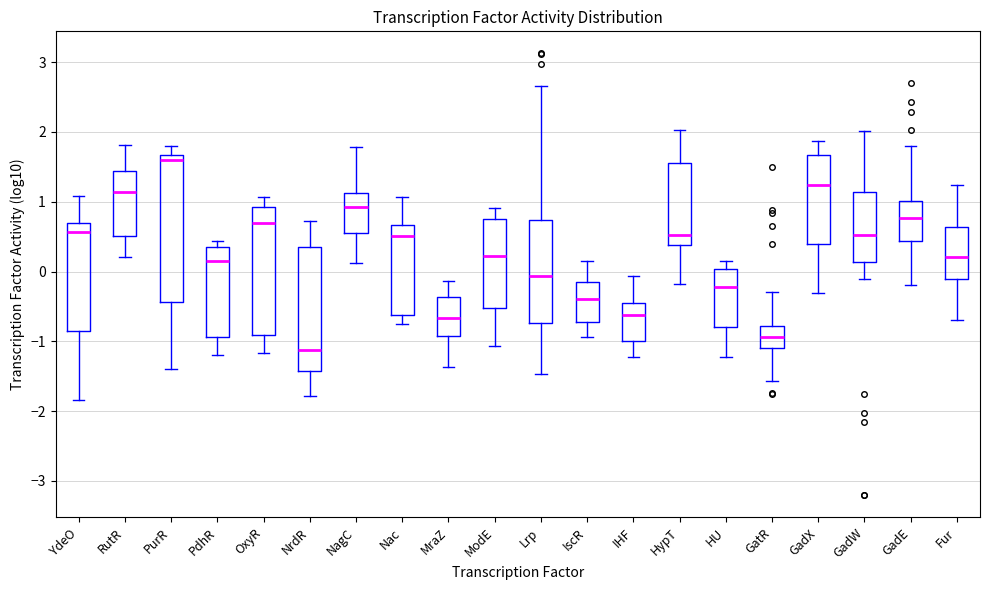

Which box's median line is the highest?

PurR